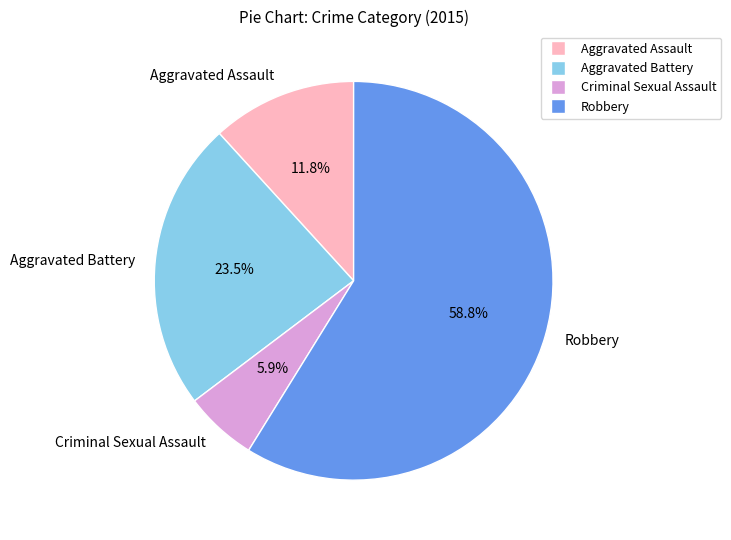

Which has a higher value, Aggravated Battery or Robbery?

Robbery